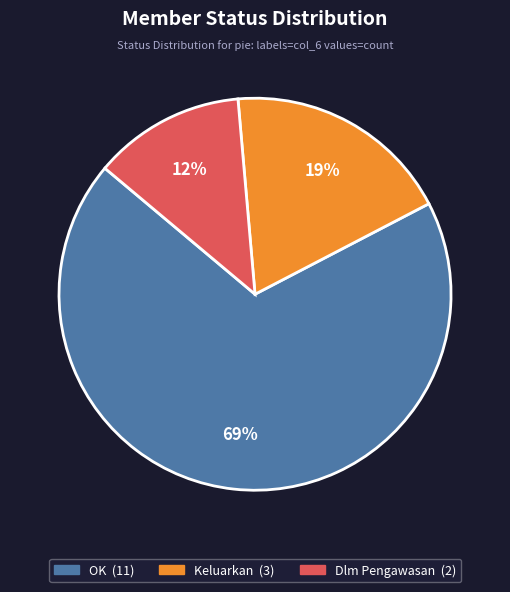

How many segments does this pie chart have?

3